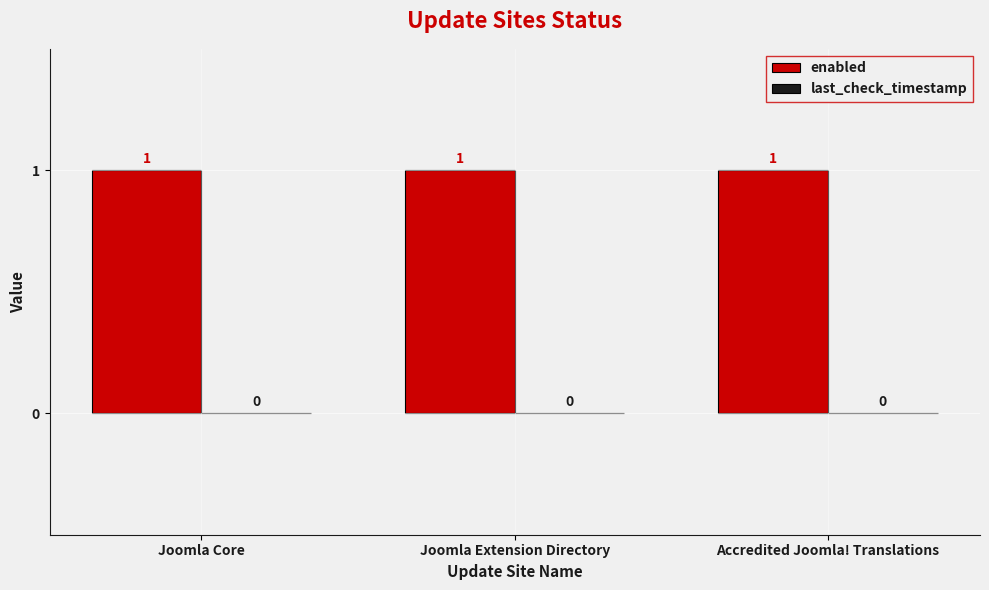

What is the label of the 3rd bar from the left?

Accredited Joomla! Translations